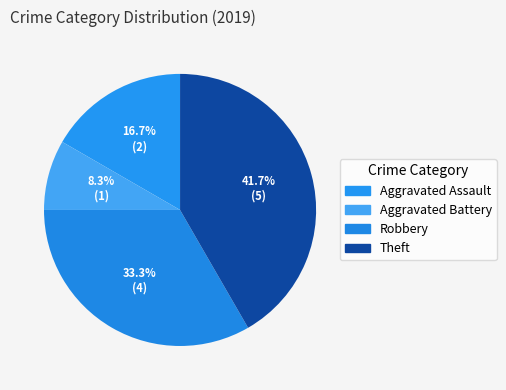

To the nearest percent, what percentage of the pie is Aggravated Battery?

8%